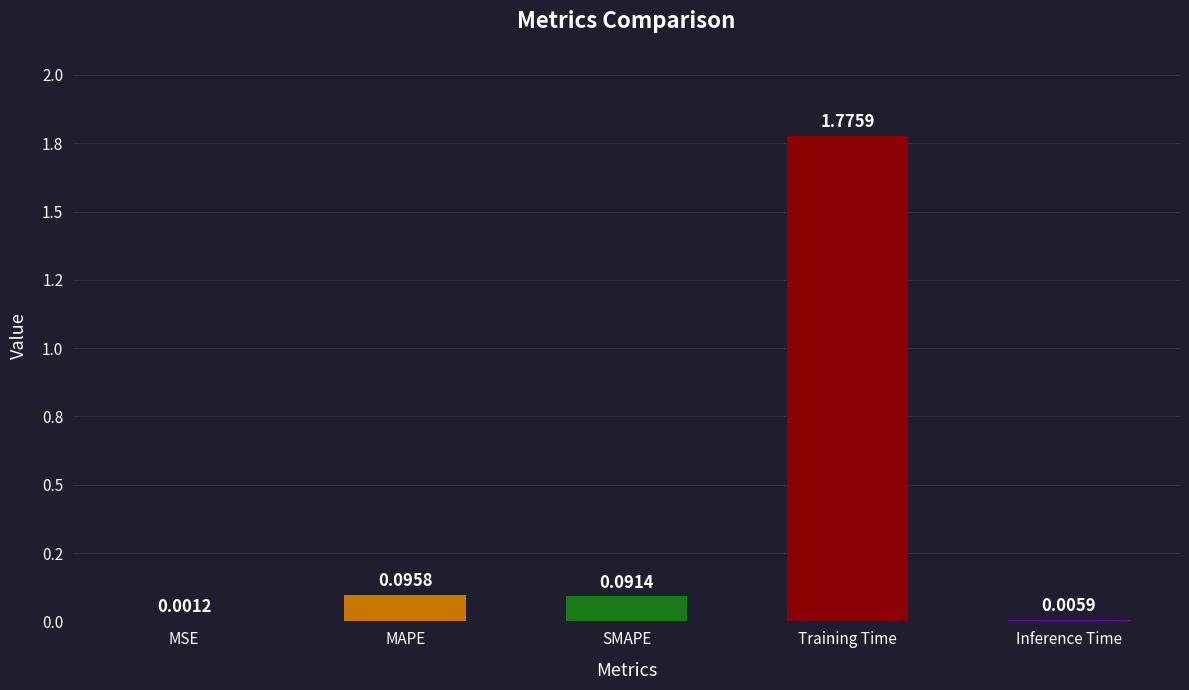

How many bars are there in total?

5